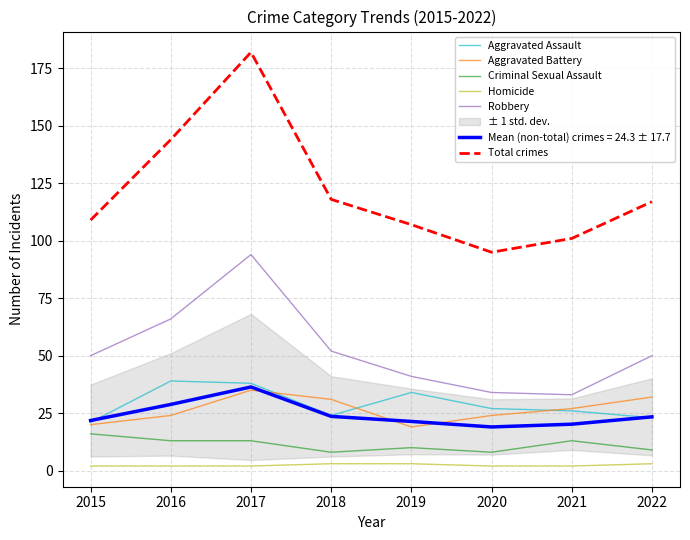

True or false: Aggravated Battery has a value of 20 at 2015.

True